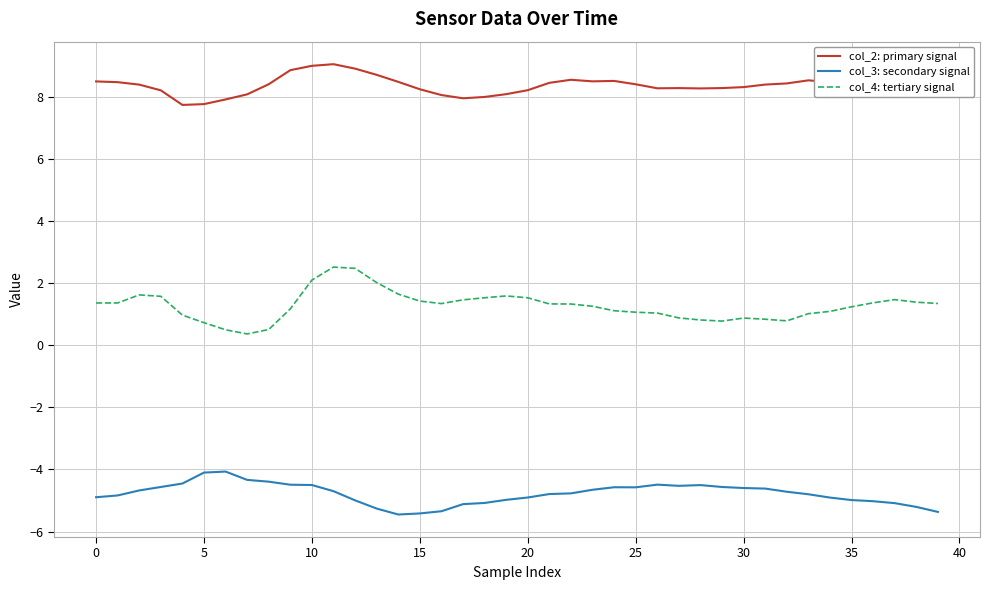

What is the difference between the second highest and minimum values in the col_2: primary signal series?

1.3